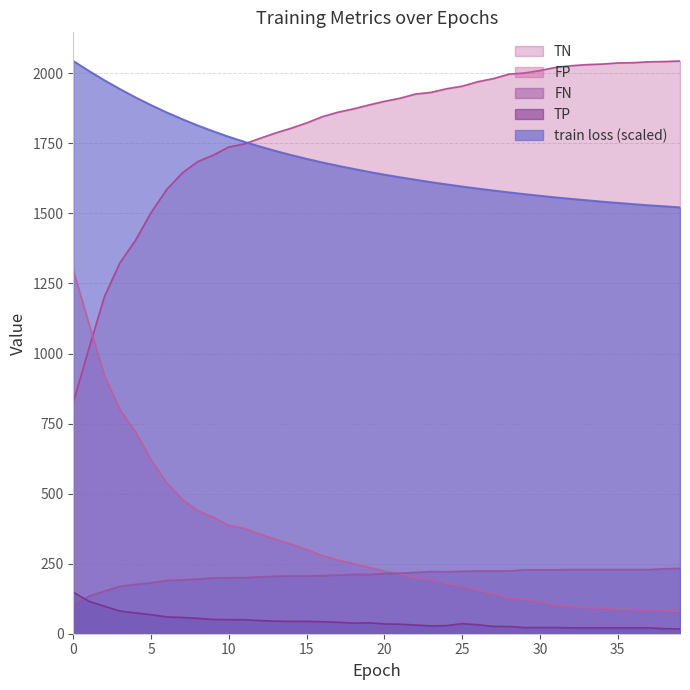

True or false: train loss (scaled) and TP cross at least once.

False